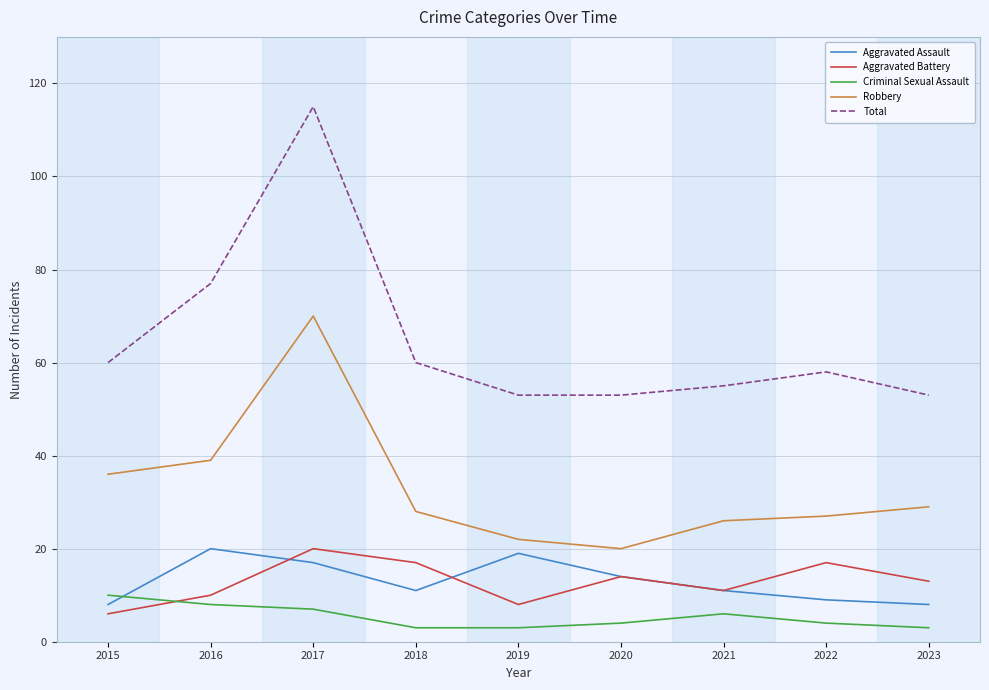

Is the value of Aggravated Assault at 2015 greater than the value of Robbery at 2018?

No